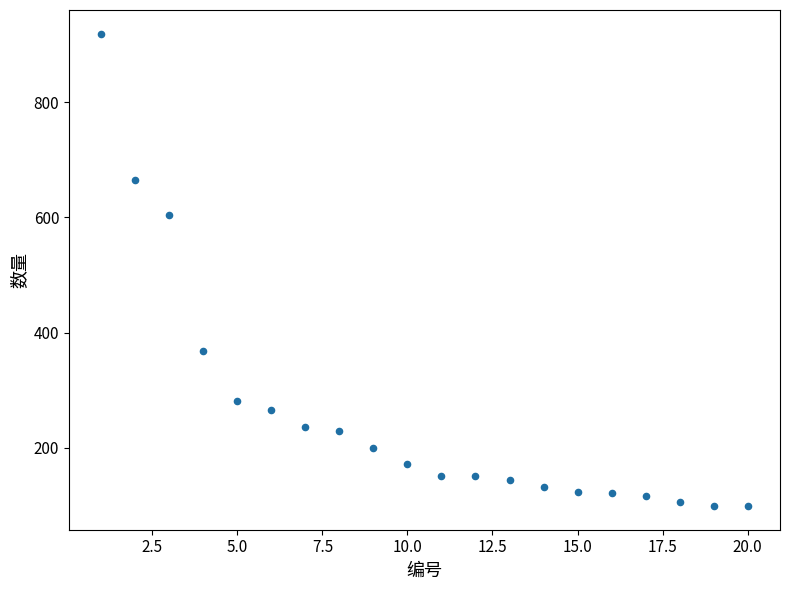

What Y value in the scatter plot is closest to 509?

605